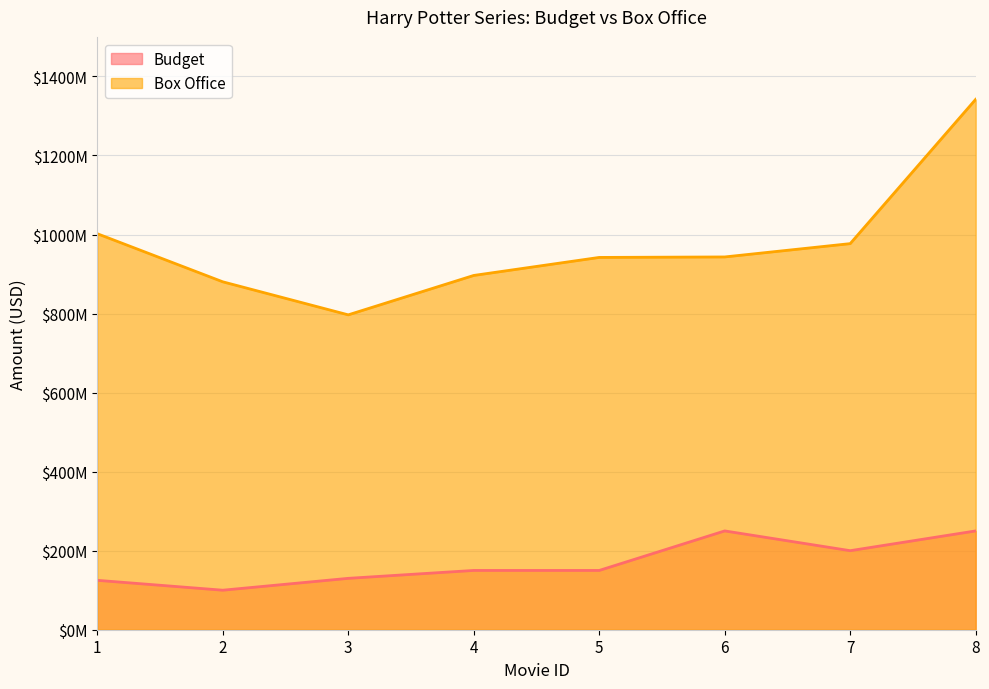

Which series changed the most between 5 and 6?

Budget